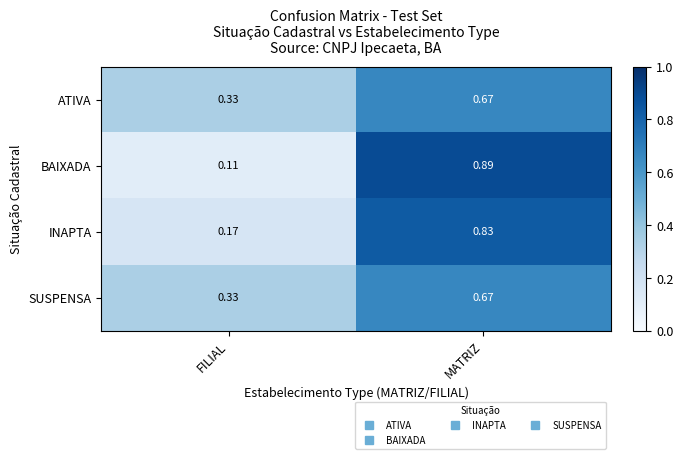

Rank the categories by ATIVA value from lowest to highest.

FILIAL, MATRIZ